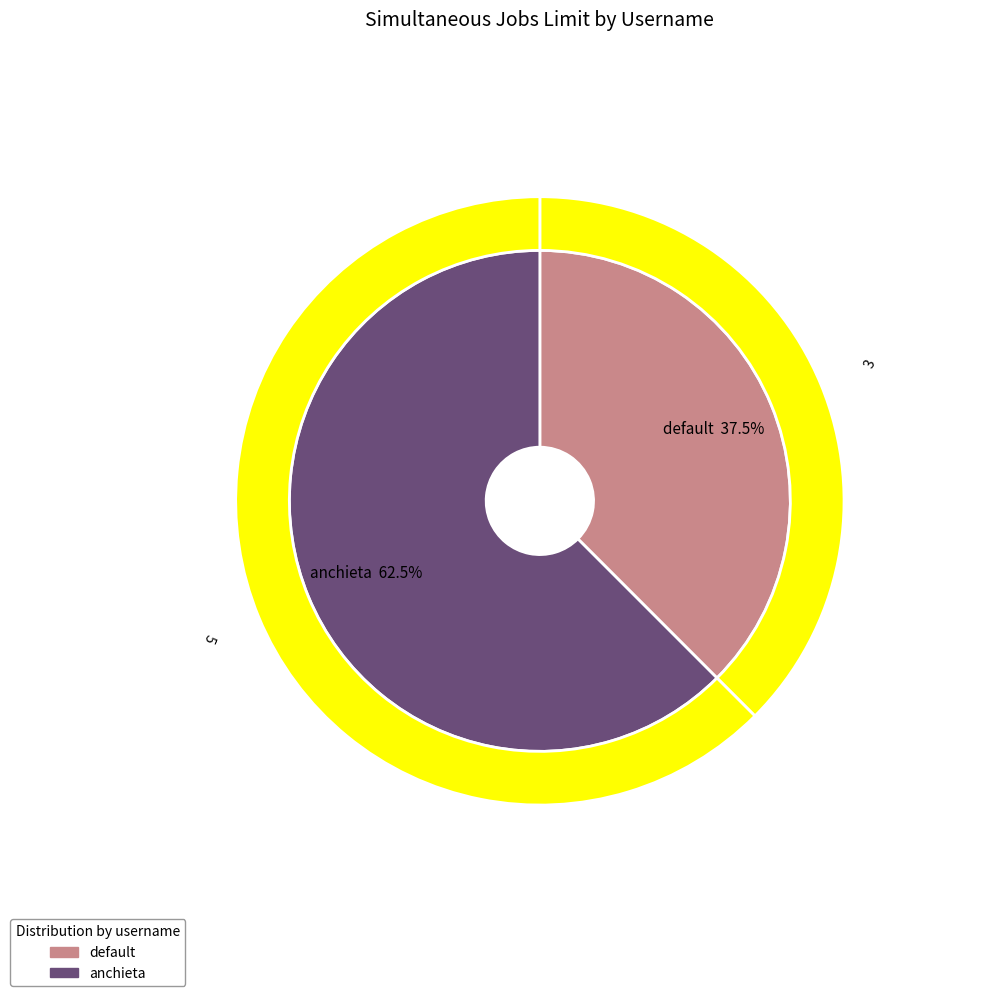

To the nearest percent, what is the combined percentage of anchieta and default?

100%